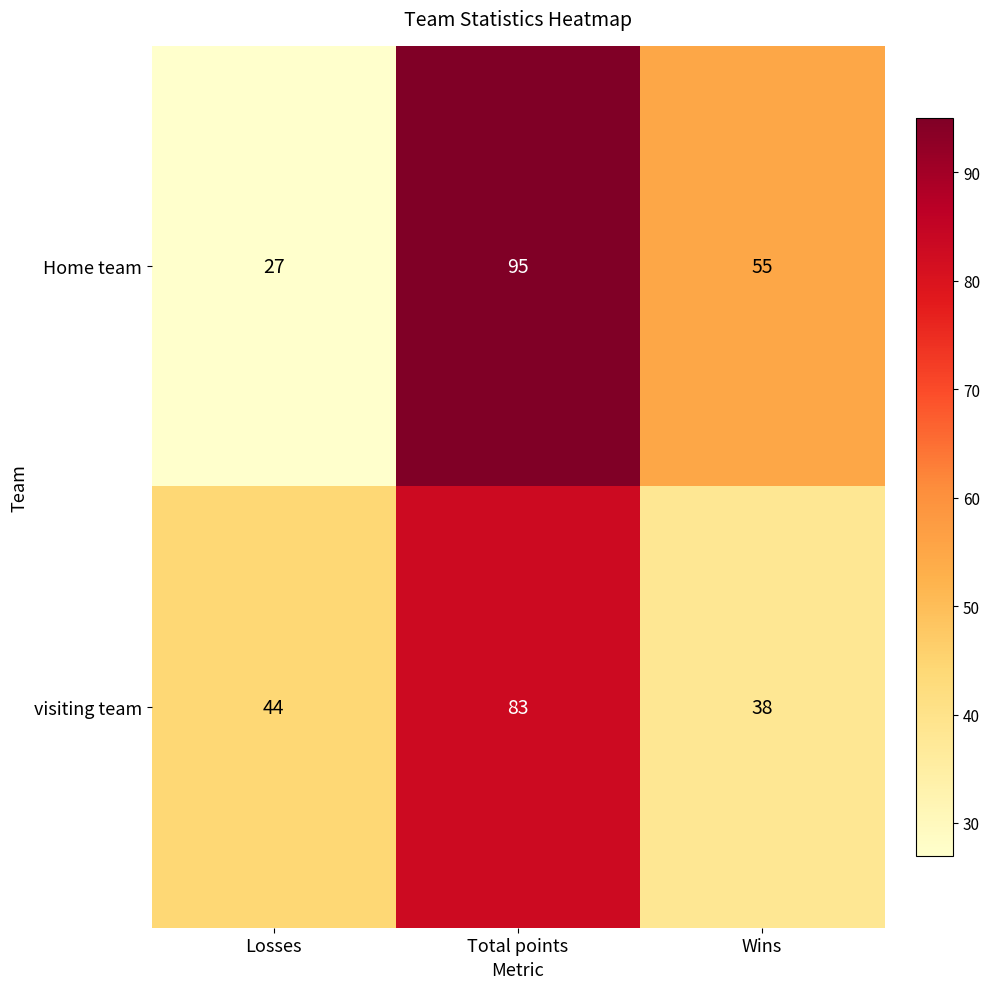

Count the number of categories in the chart.

3